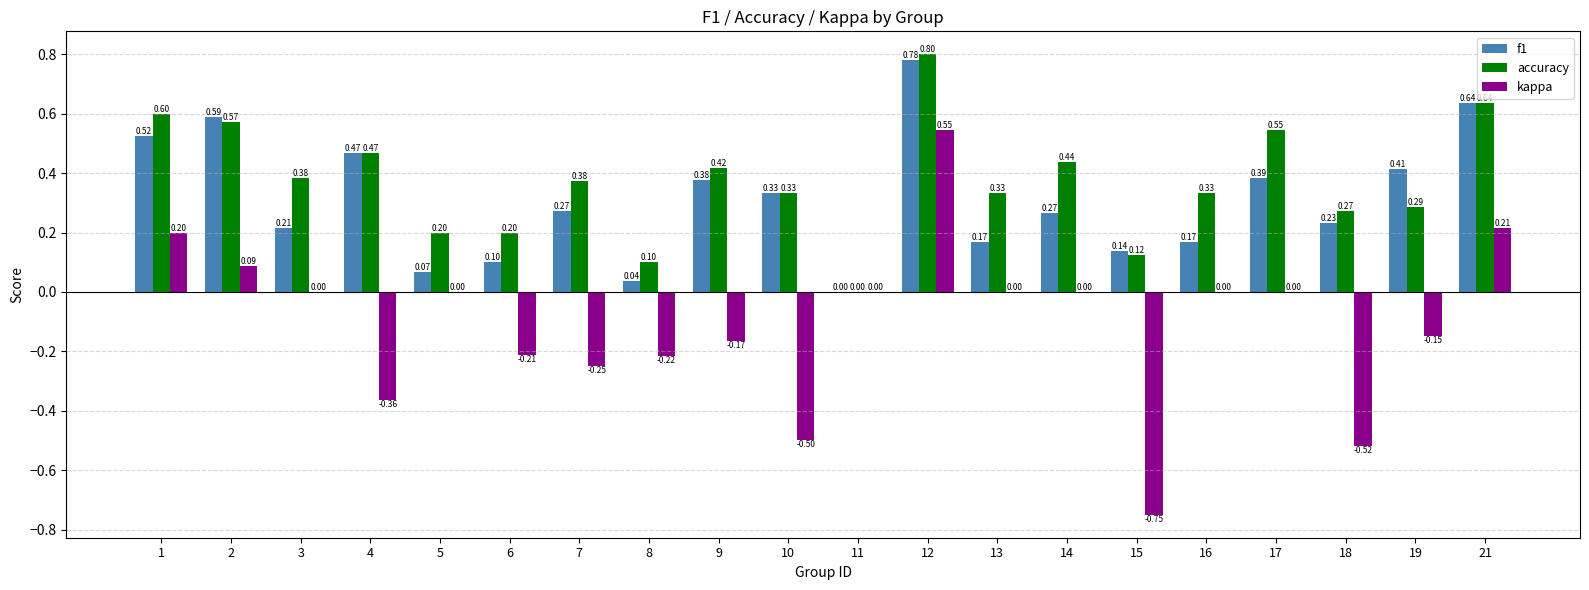

At which category is the sum across all series the highest?

12